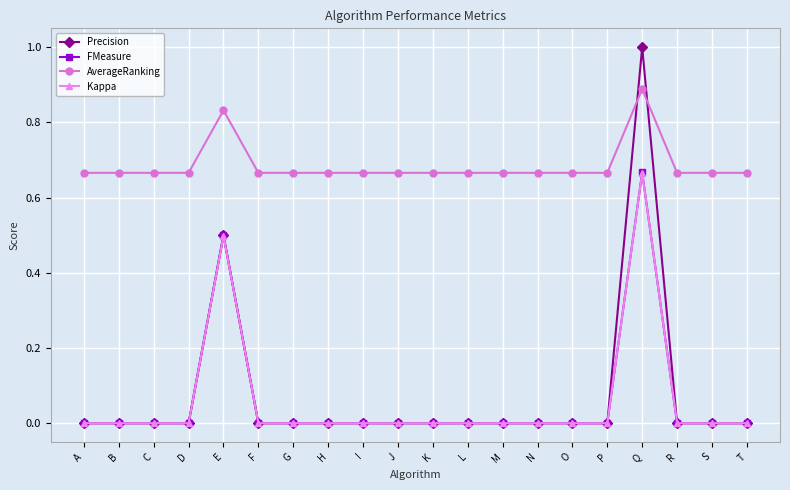

Which series has the largest range (max minus min)?

Precision